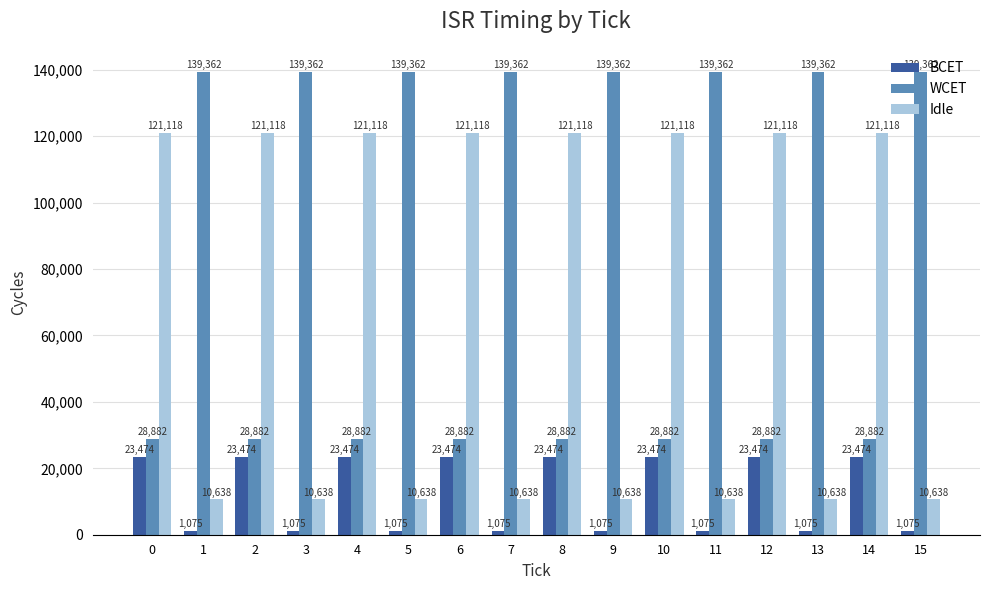

Count the WCET values in the range 28882 to 139362.

16